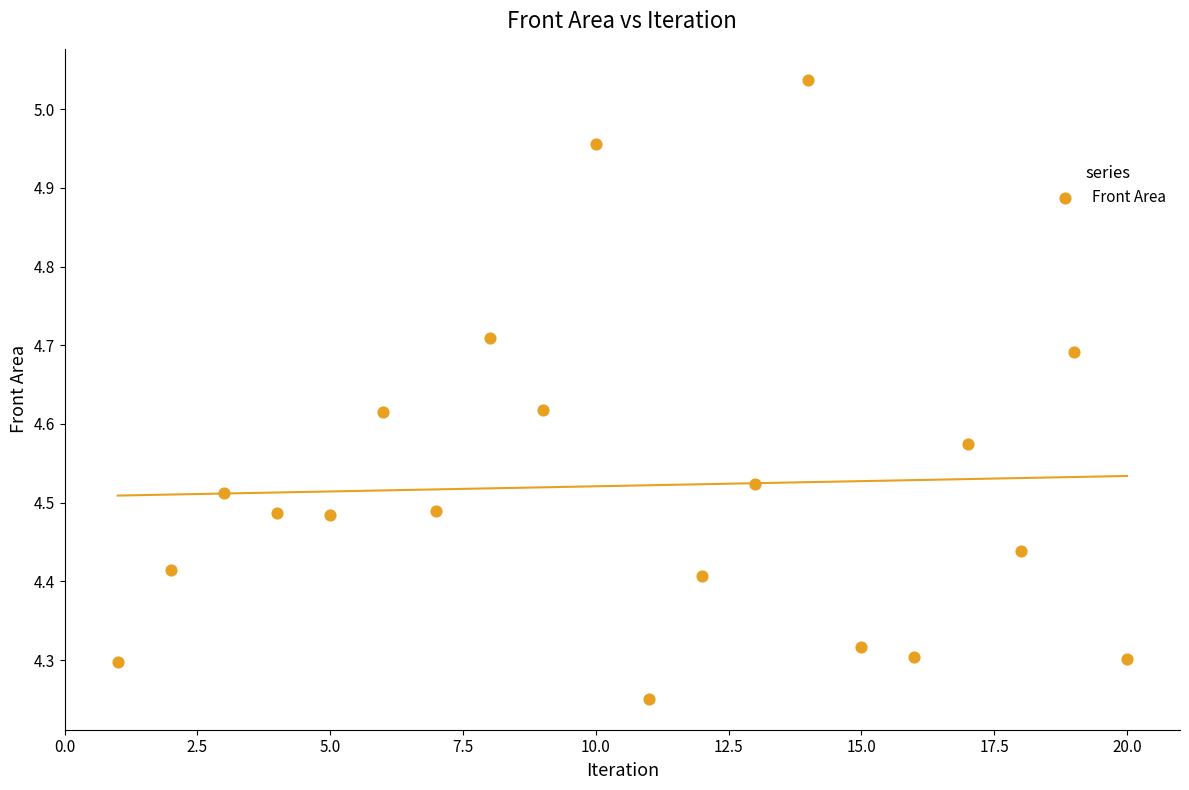

What is the range of X values (max minus min)?

19.0